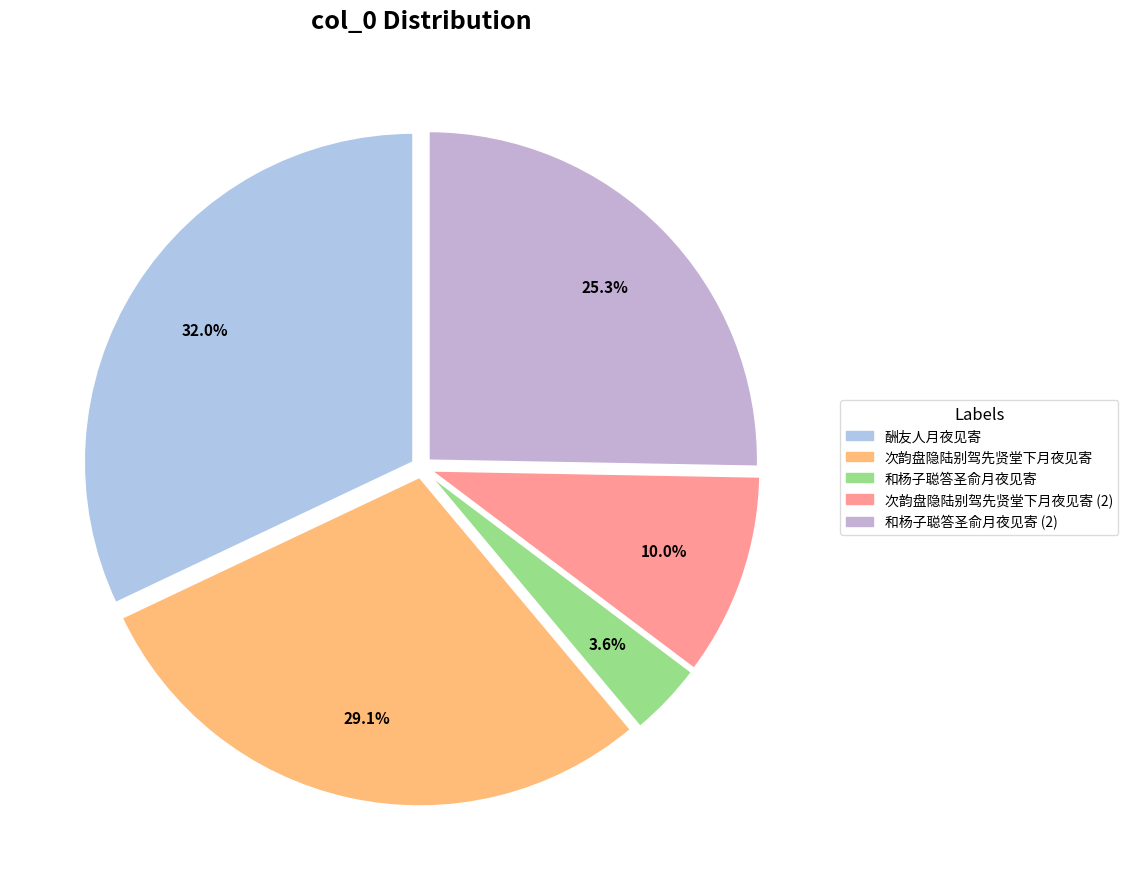

What is the largest slice in the pie chart?

酬友人月夜见寄